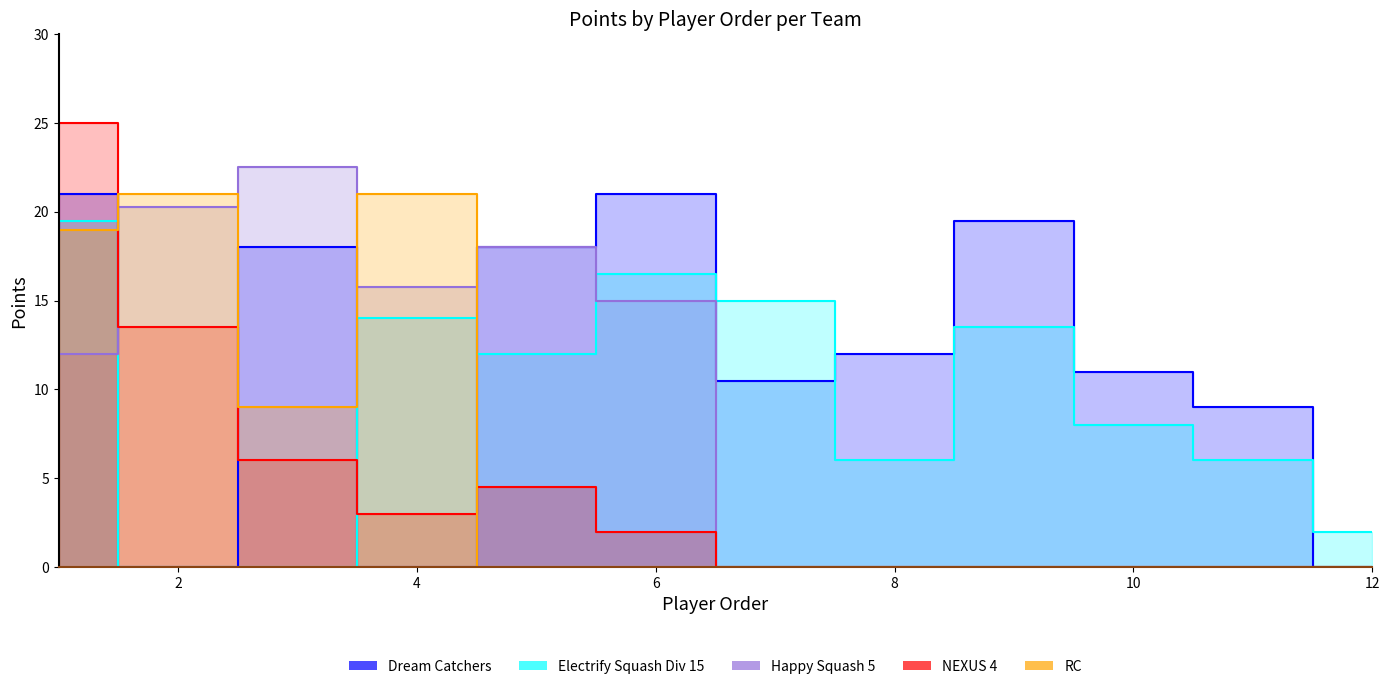

How many times do NEXUS 4 and Electrify Squash Div 15 cross each other?

1